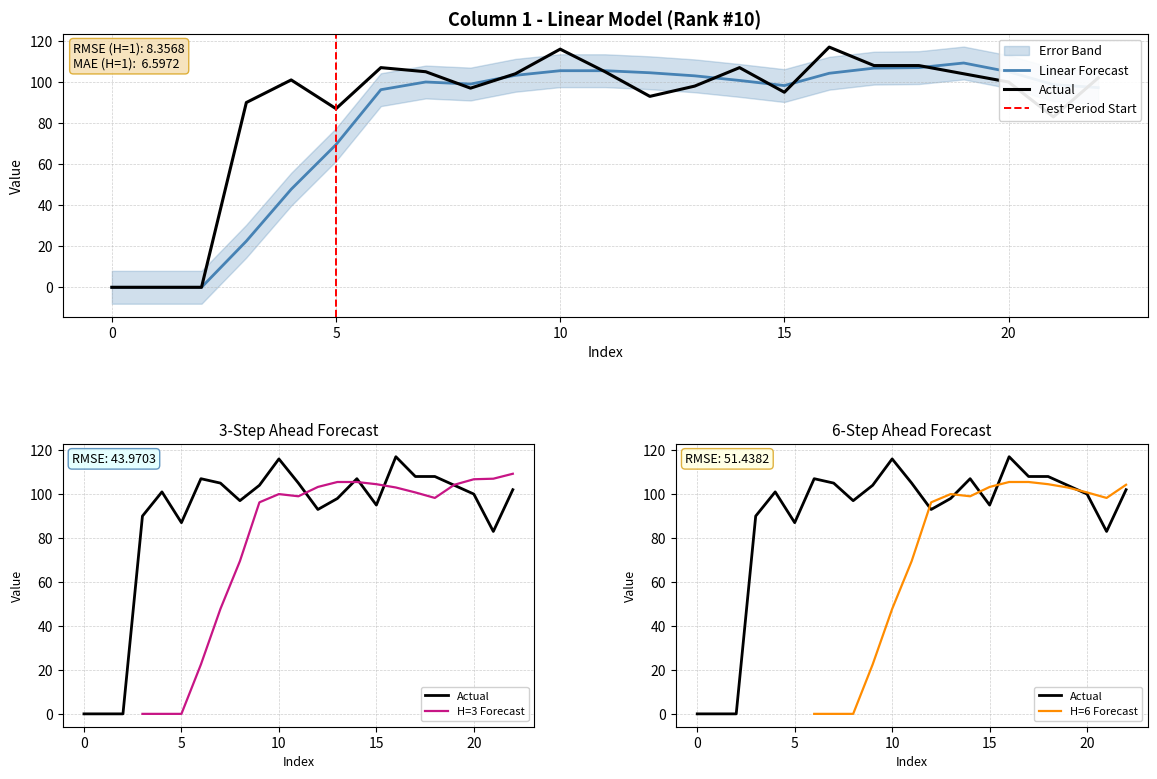

What value does the data have at 8?

97